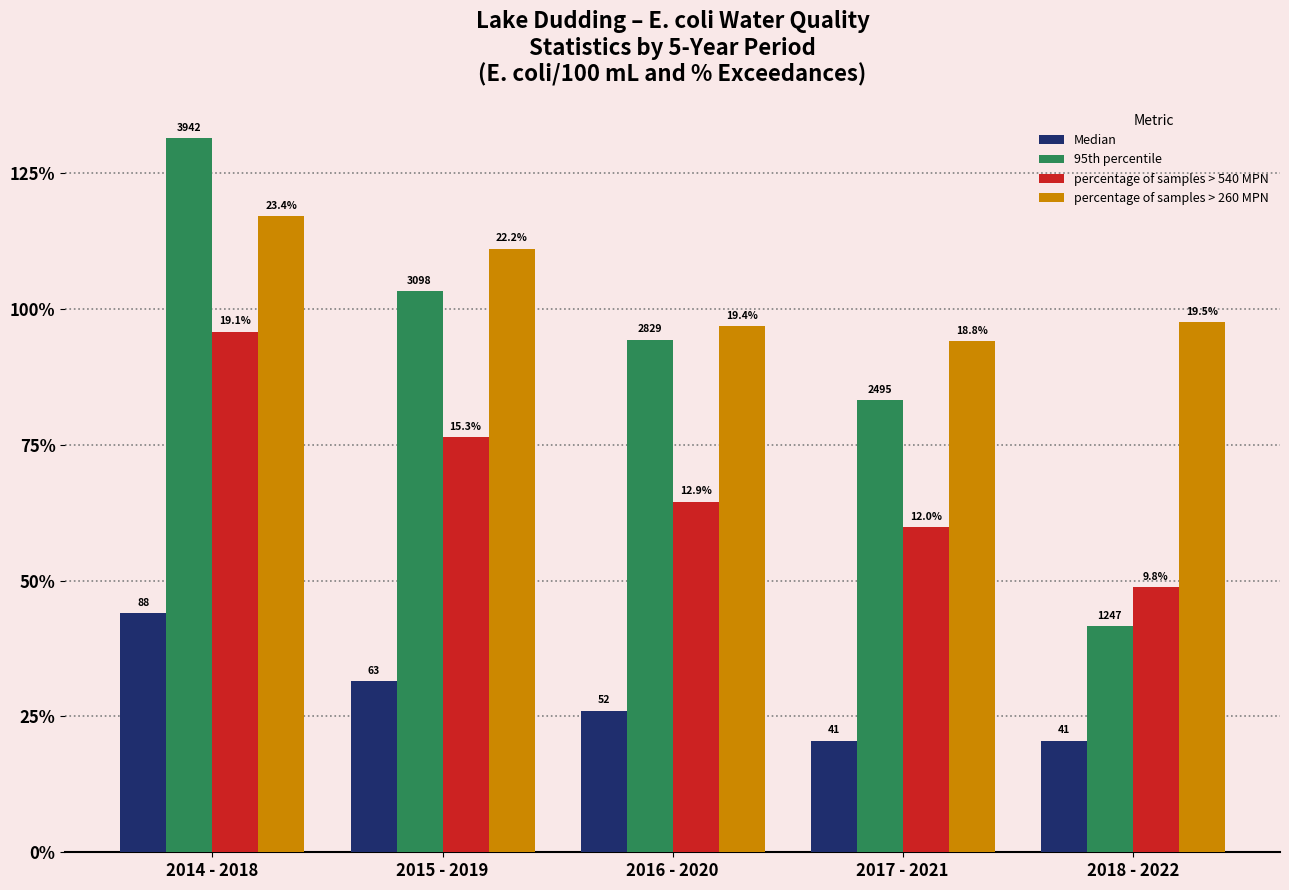

At which category is the sum across all series the highest?

2014 - 2018